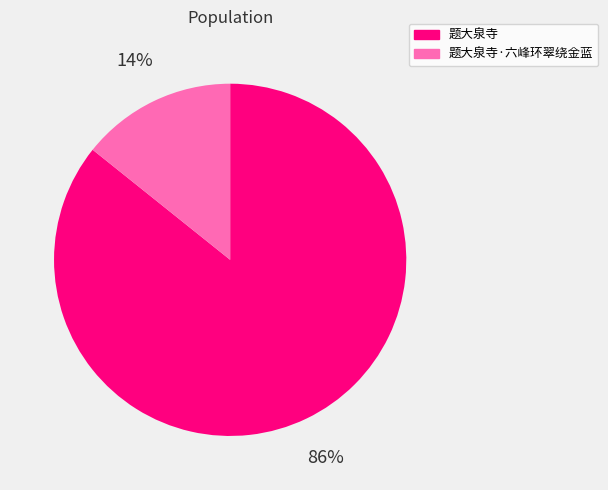

Does any single category account for the majority?

Yes